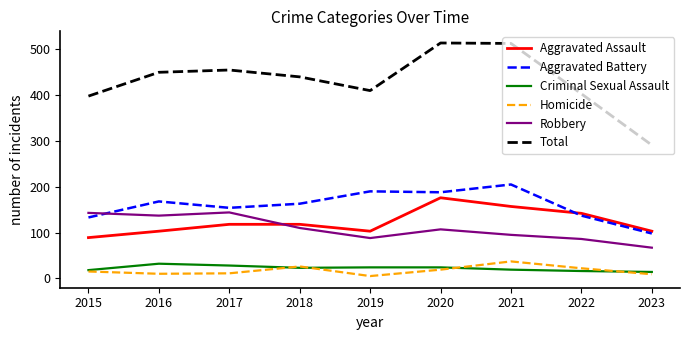

What is the maximum value shown in the chart?

514